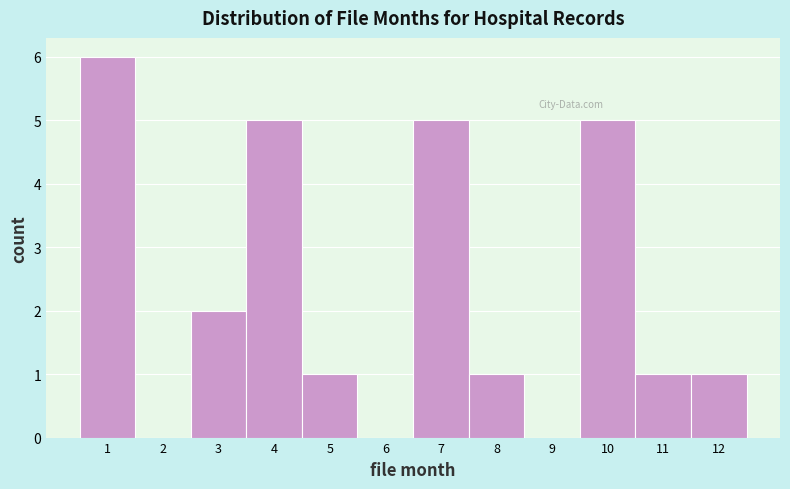

Reading left to right, list every bar in this chart as the range it spans on the x-axis followed by its height. The values are not printed on the chart, so give them approximately, as read against the axis.

0.5 to 1.5: 6
1.5 to 2.5: 0
2.5 to 3.5: 2
3.5 to 4.5: 5
4.5 to 5.5: 1
5.5 to 6.5: 0
6.5 to 7.5: 5
7.5 to 8.5: 1
8.5 to 9.5: 0
9.5 to 10.5: 5
10.5 to 11.5: 1
11.5 to 12.5: 1